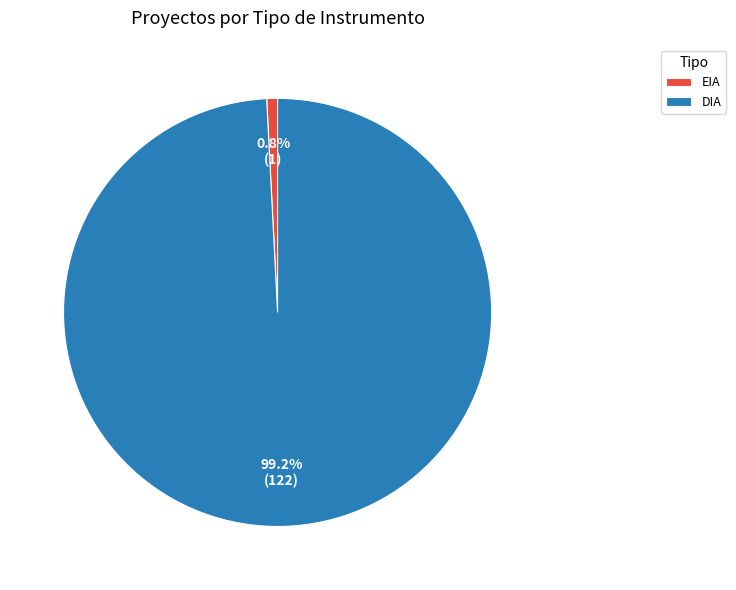

How many segments does this pie chart have?

2